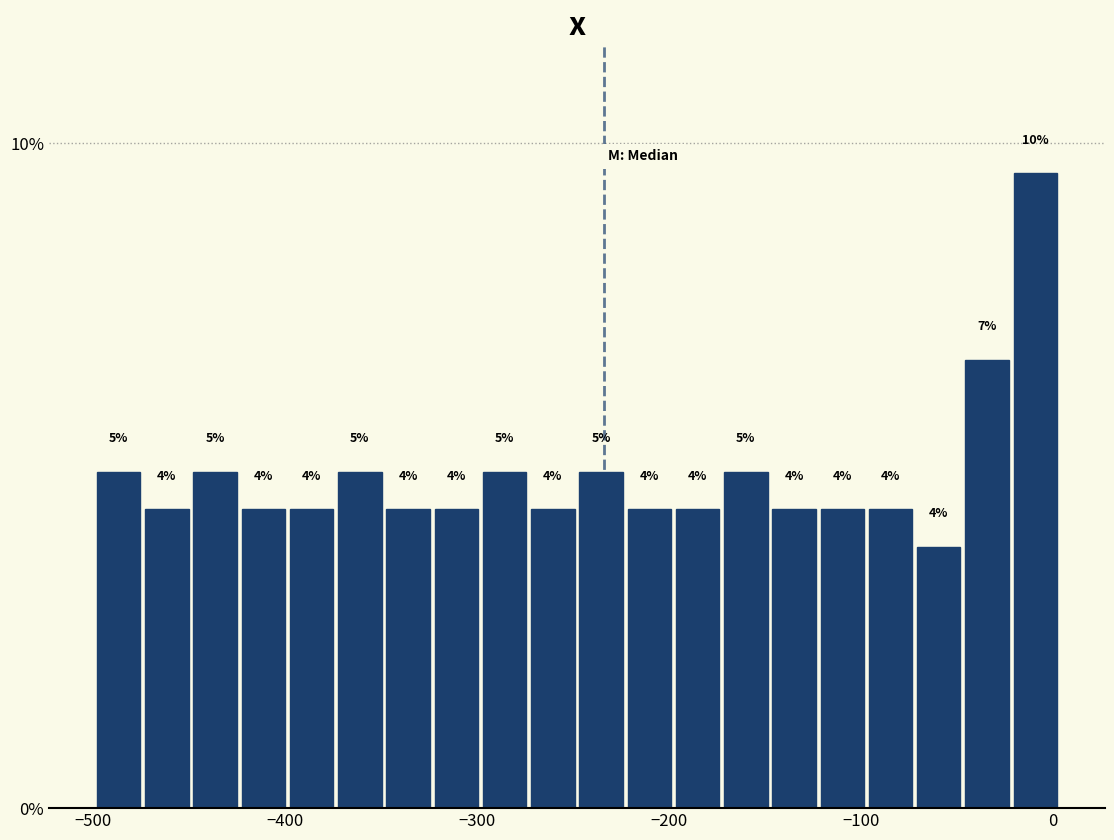

Read against the x-axis, roughly where is the centre of the tallest bar?

-10